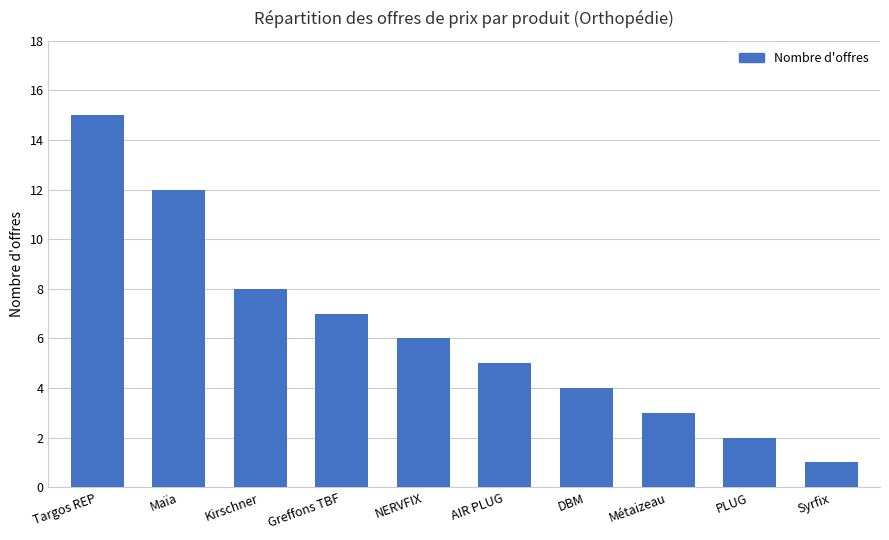

Reading left to right, extract all data points from this chart.

15	12	8	7	6	5	4	3	2	1